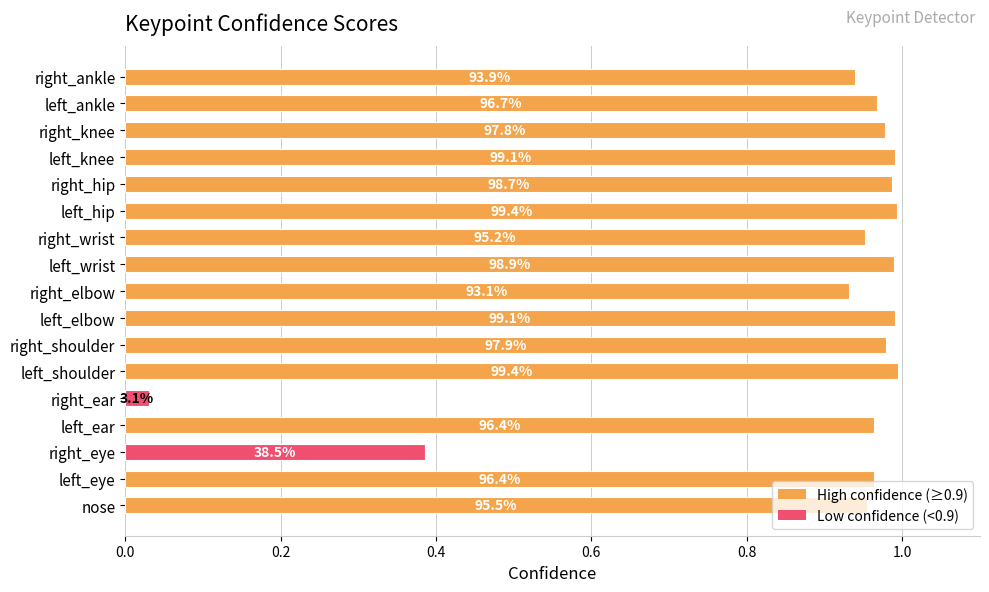

How many bars are there in total?

17